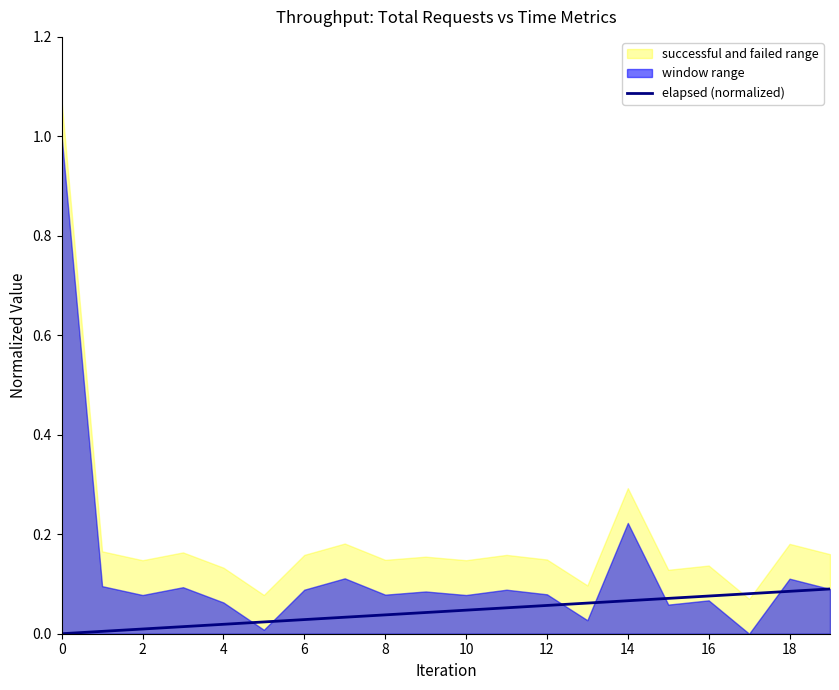

Reading left to right, extract all data points from this chart.

0.0	0.0	0.0	0.0	0.0	0.0	0.0	0.0	0.0	0.0	0.0	0.1	0.1	0.1	0.1	0.1	0.1	0.1	0.1	0.1